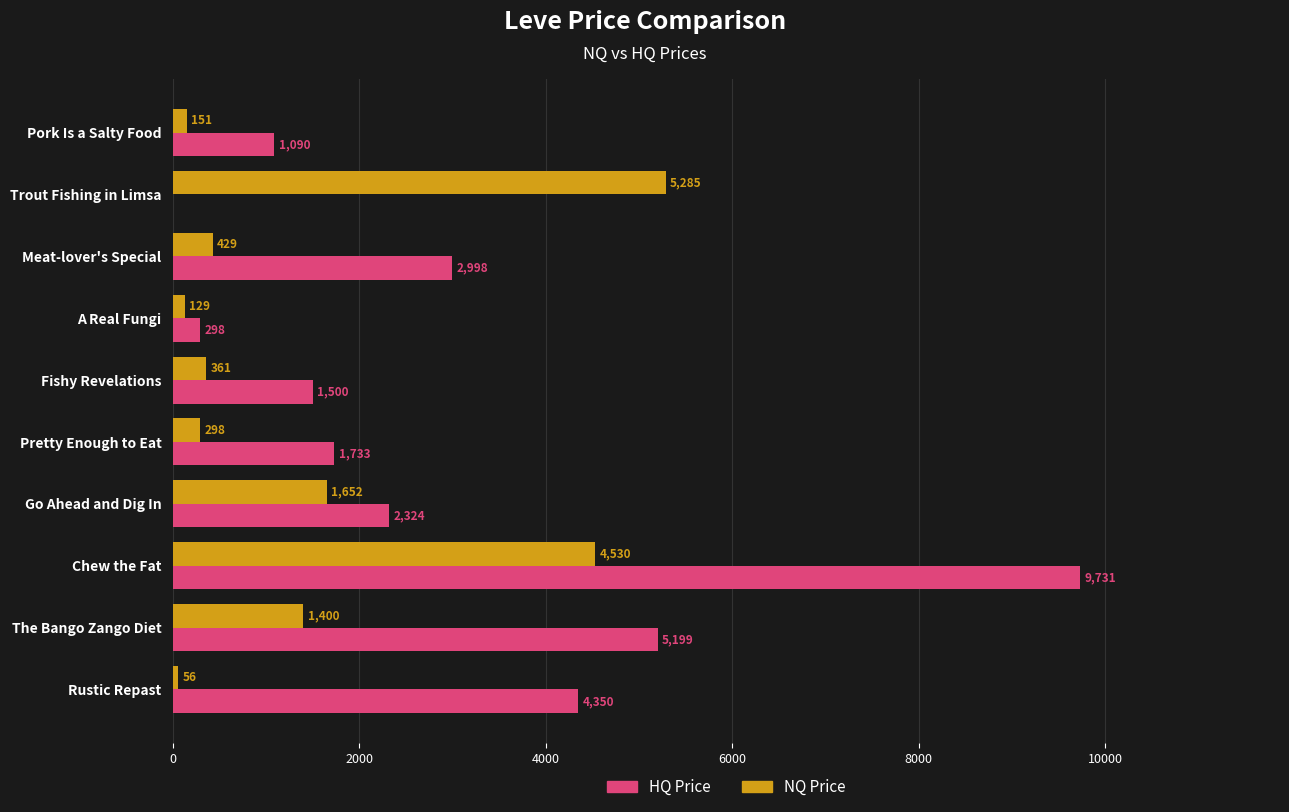

Is the value of NQ Price at Pork Is a Salty Food greater than the value of HQ Price at Trout Fishing in Limsa?

Yes